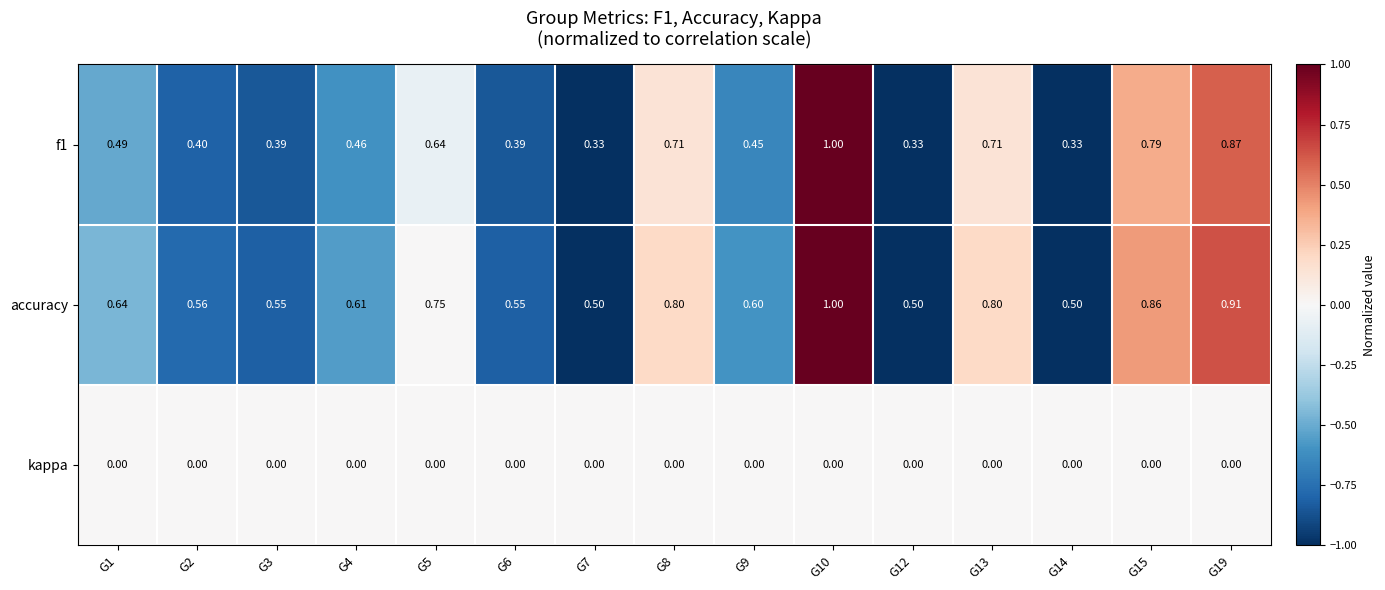

Which series has the largest total across all categories?

accuracy